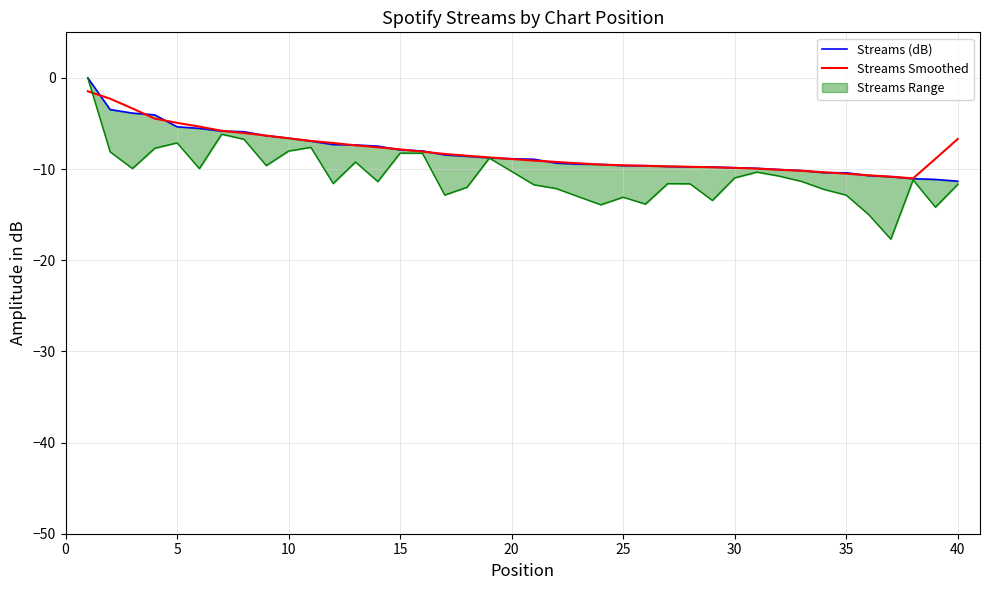

Does the chart display data point markers on the line(s)?

No